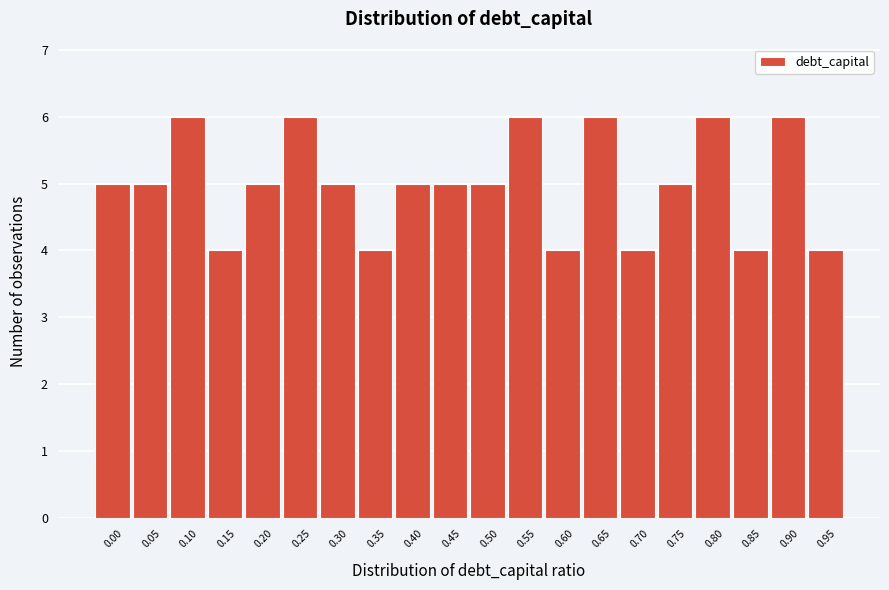

Reading left to right, list all the values displayed in this chart.

0.00=5	0.05=5	0.10=6	0.15=4	0.20=5	0.25=6	0.30=5	0.35=4	0.40=5	0.45=5	0.50=5	0.55=6	0.60=4	0.65=6	0.70=4	0.75=5	0.80=6	0.85=4	0.90=6	0.95=4